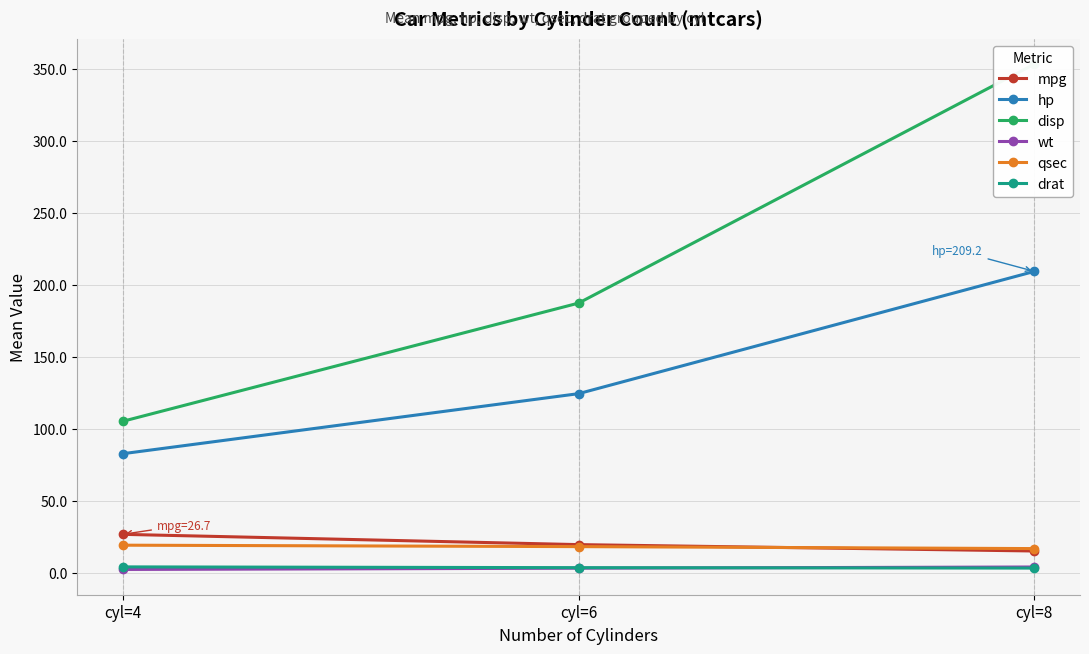

What is the value of the disp point at the 2nd from the left?

187.2